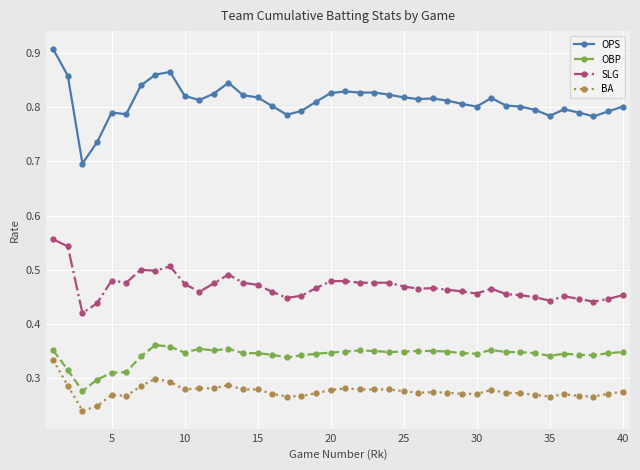

Which series has the widest spread of values?

OPS